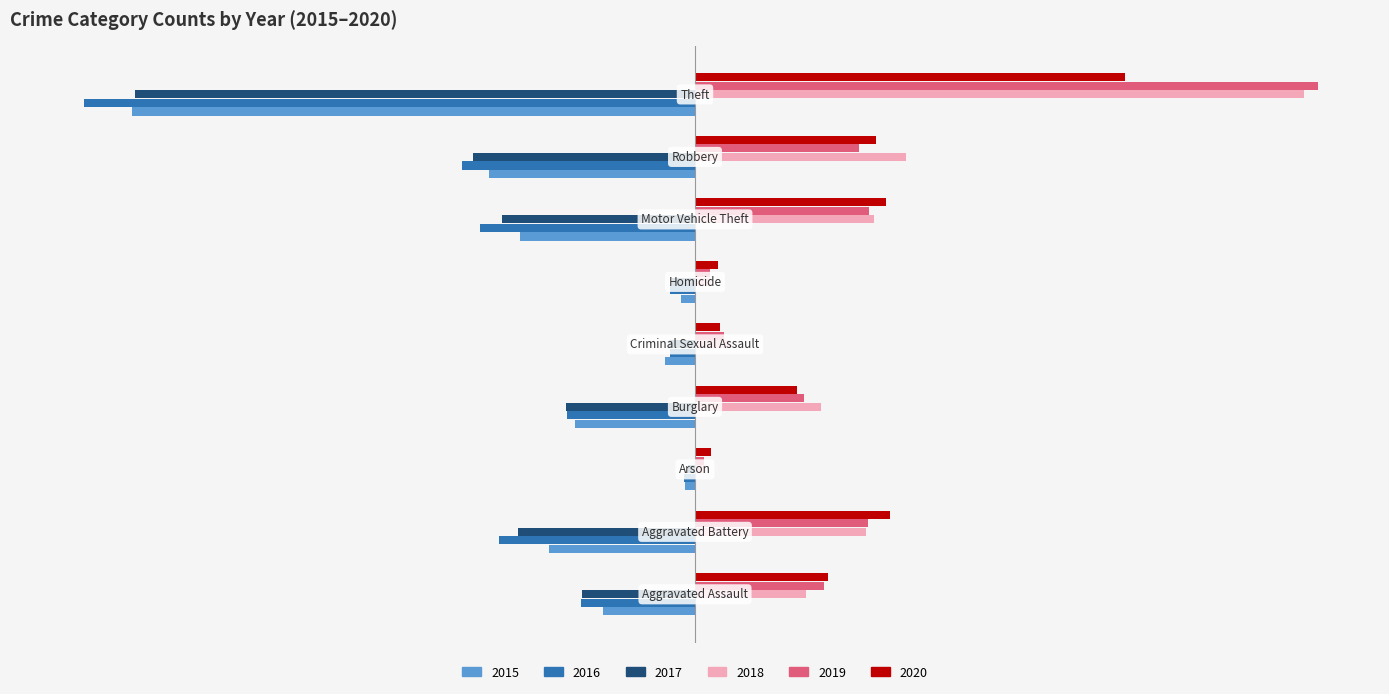

What are all the series names shown in the legend?

2015, 2016, 2017, 2018, 2019, 2020